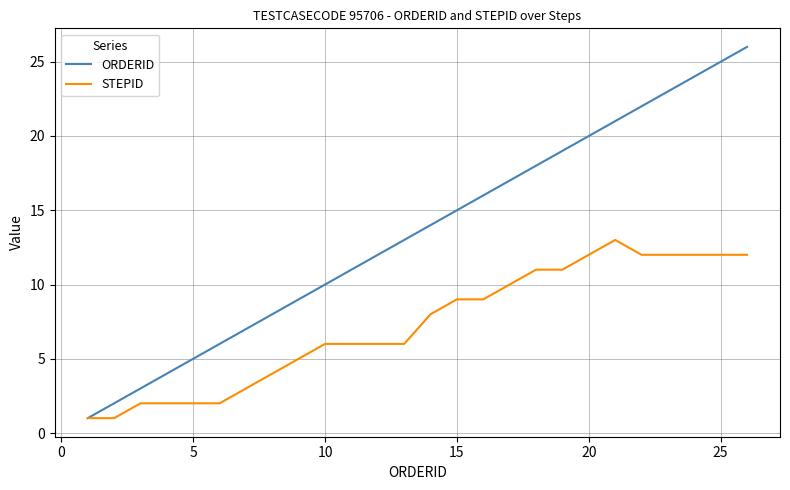

What is the maximum value for ORDERID?

26